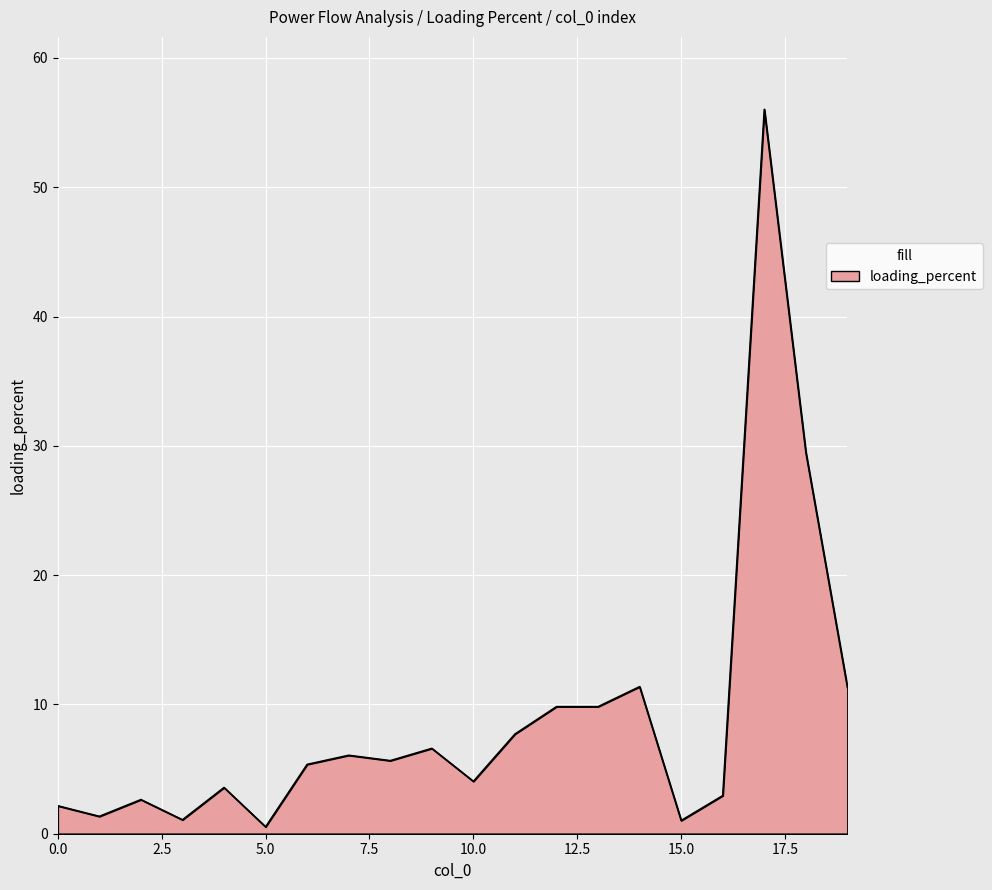

What is the difference between the maximum and minimum values?

55.5